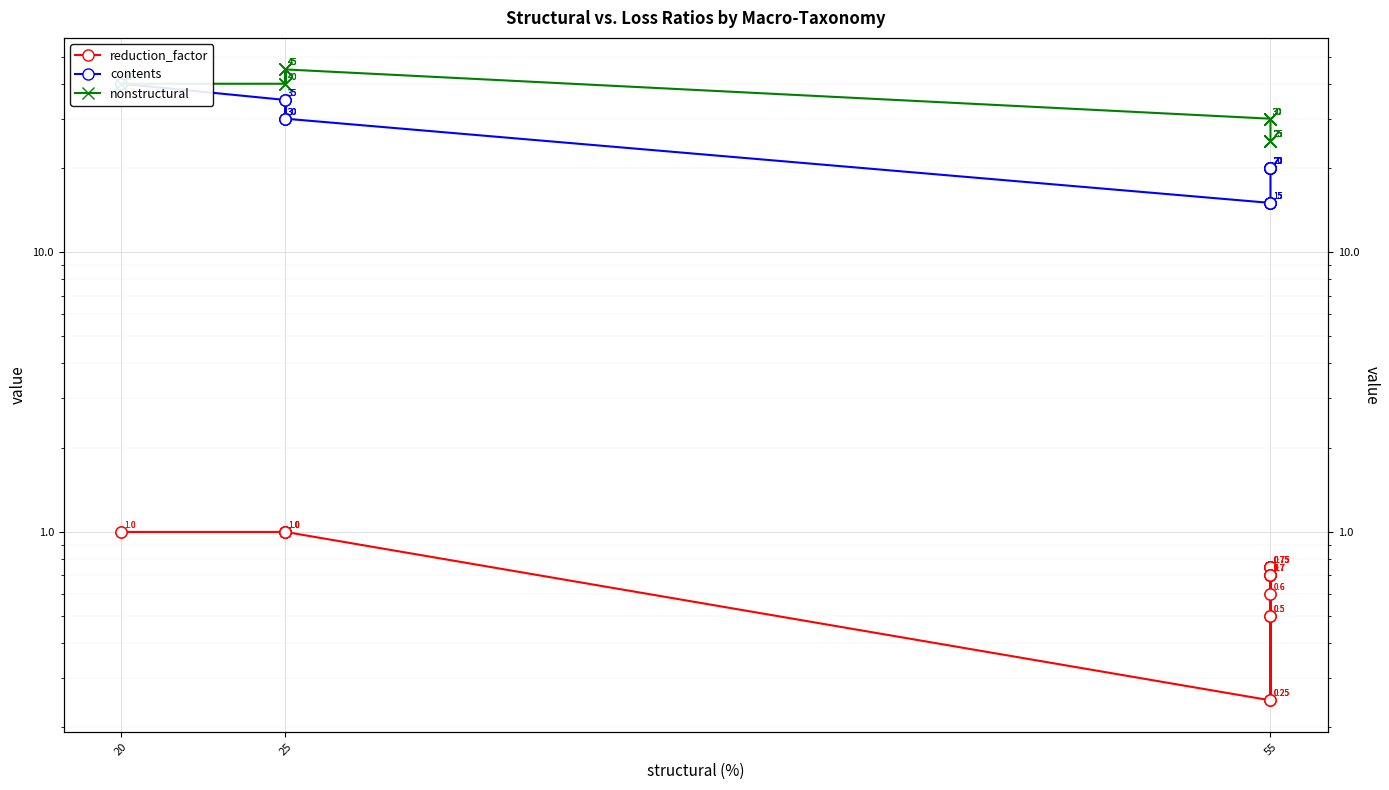

How many values in the contents series exceed 20?

9